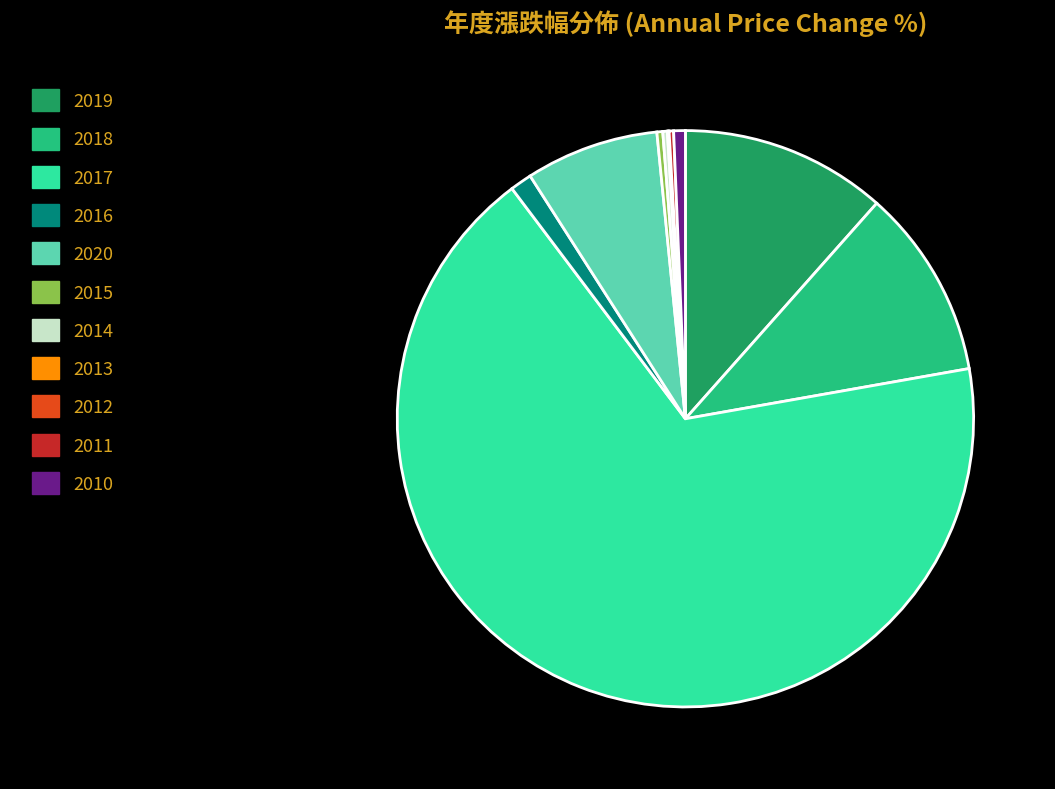

Combined, do 2016 and 2015 account for over 50%?

No